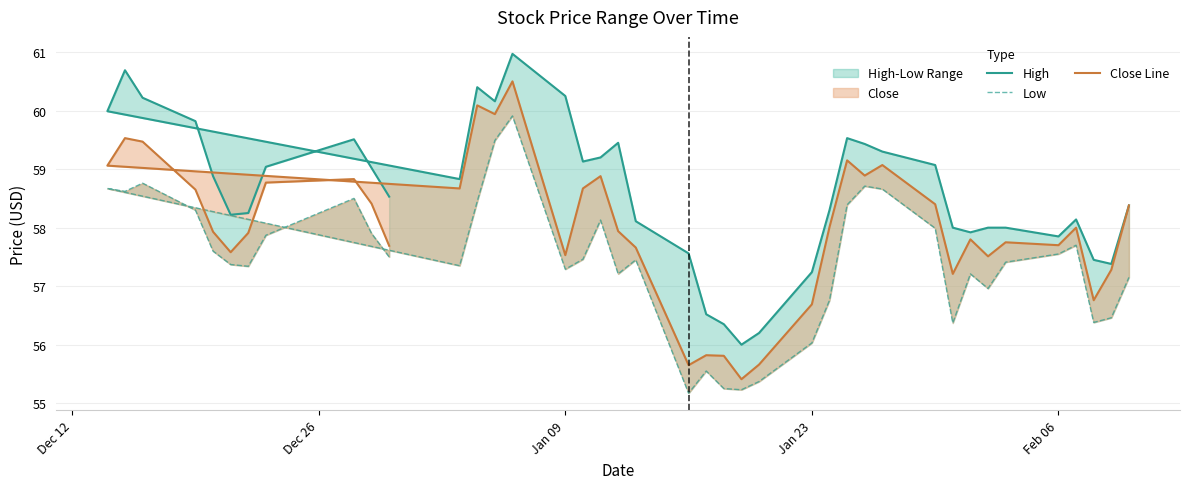

How many distinct data groups are displayed?

3